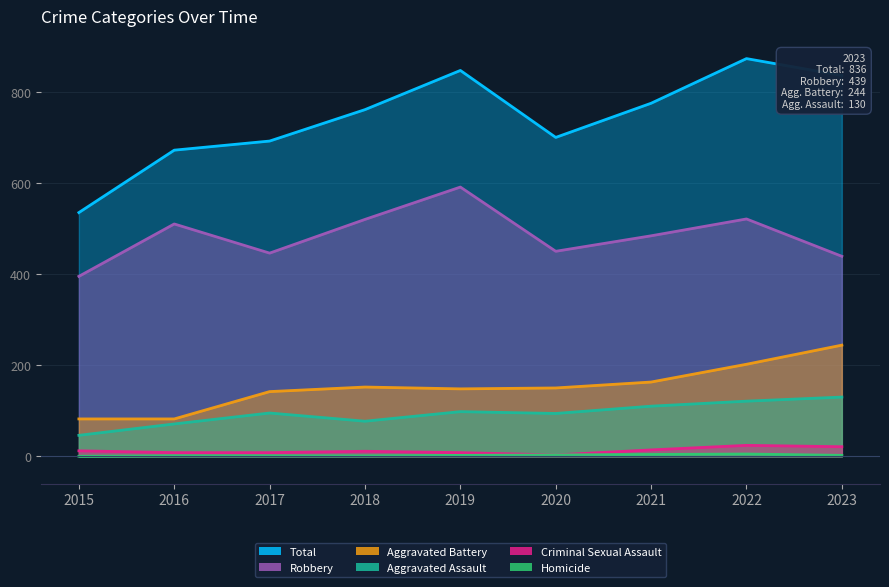

Between 2020 and 2023, which series saw the biggest shift?

Total